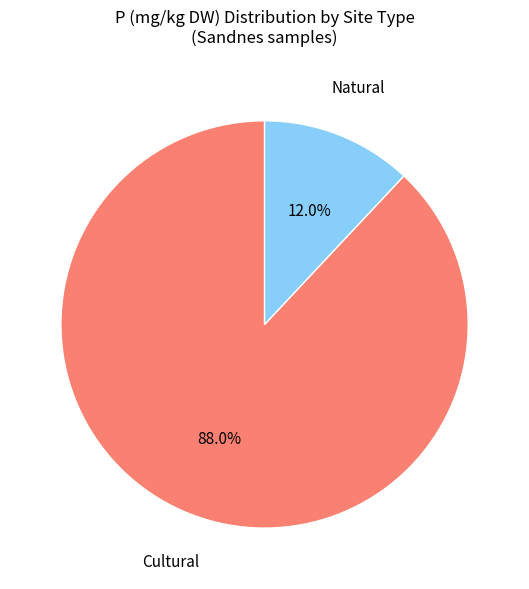

Is there a majority slice in this chart?

Yes